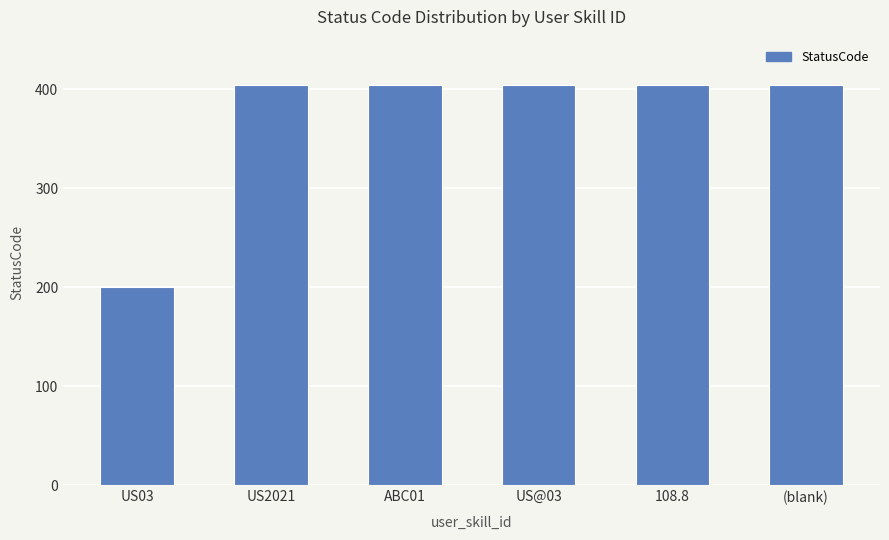

The value at (blank) is 404. True or false?

True